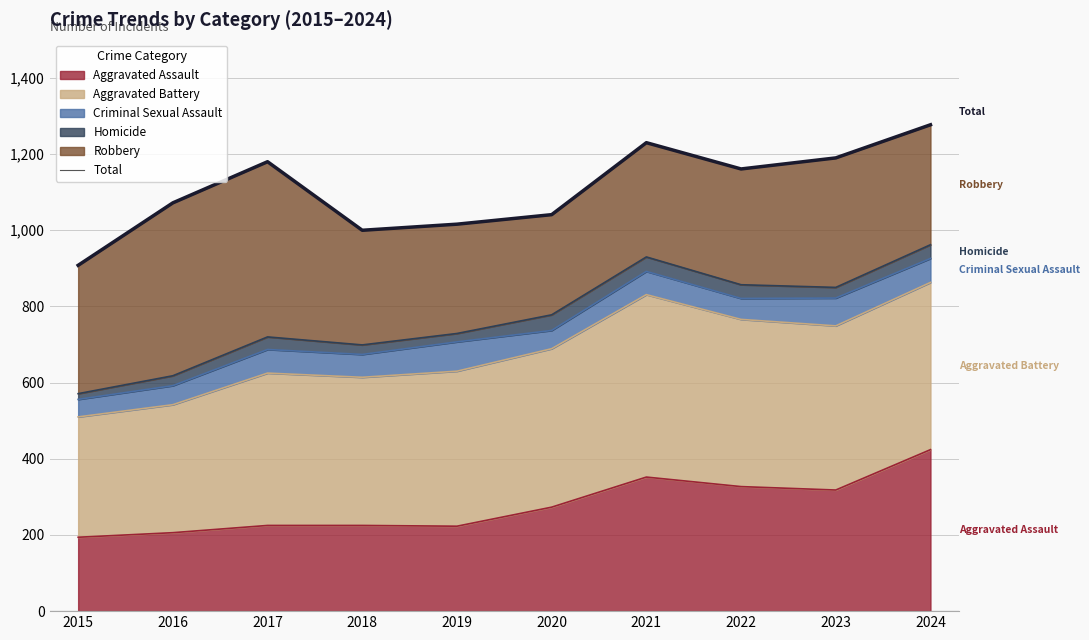

The value at 2018 is 1000. True or false?

True